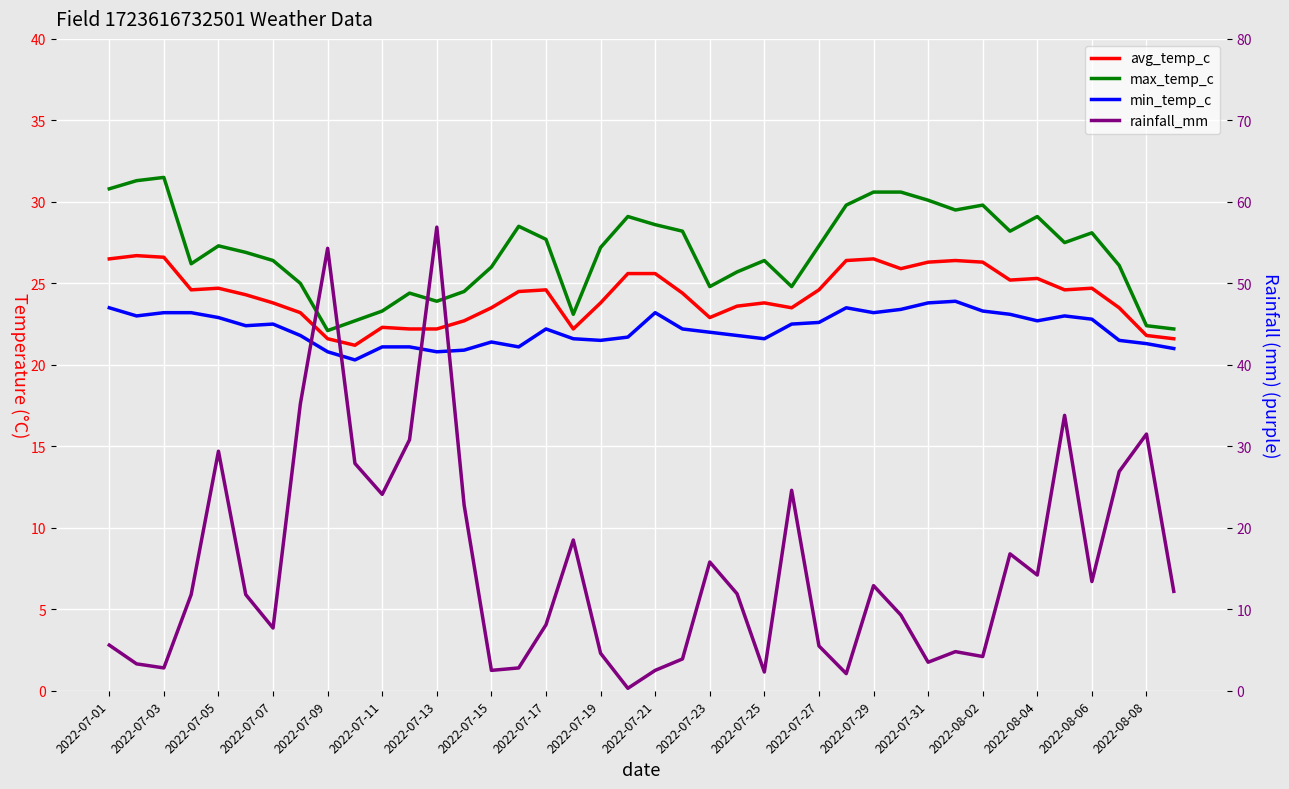

In min_temp_c, how many points are higher than both neighbors (excluding endpoints)?

7